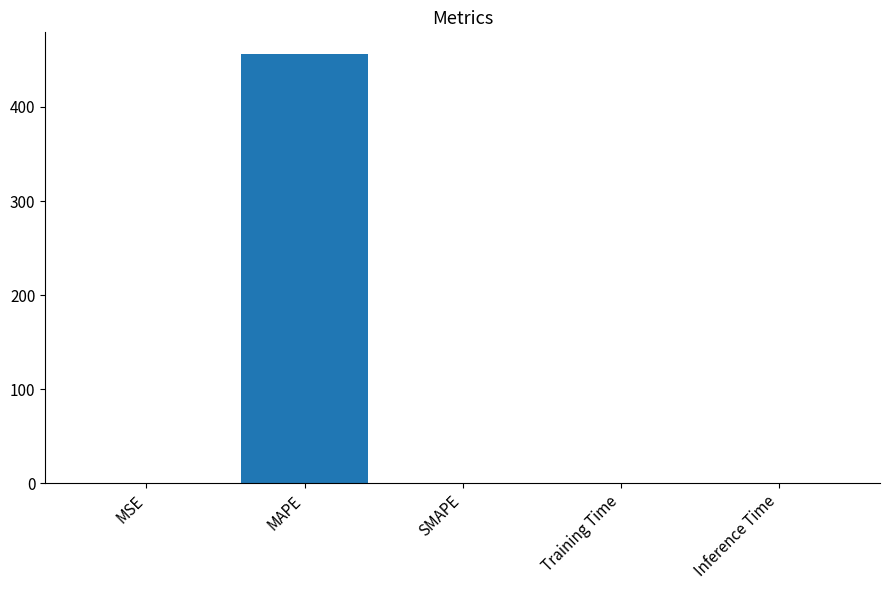

Between SMAPE and MAPE, which is larger?

MAPE